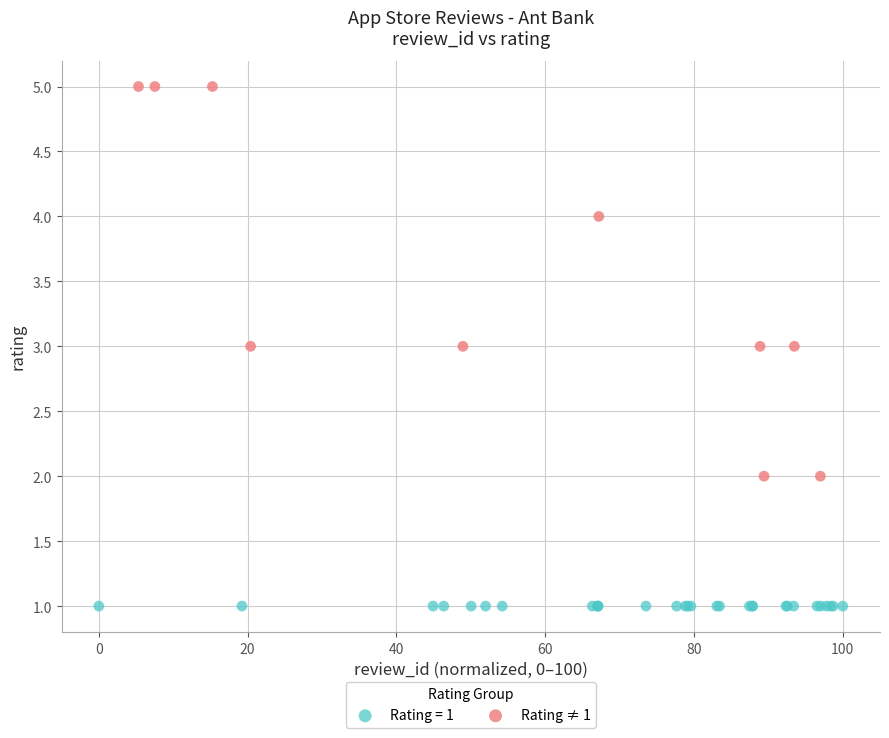

Which series reaches the maximum Y coordinate?

Rating ≠ 1